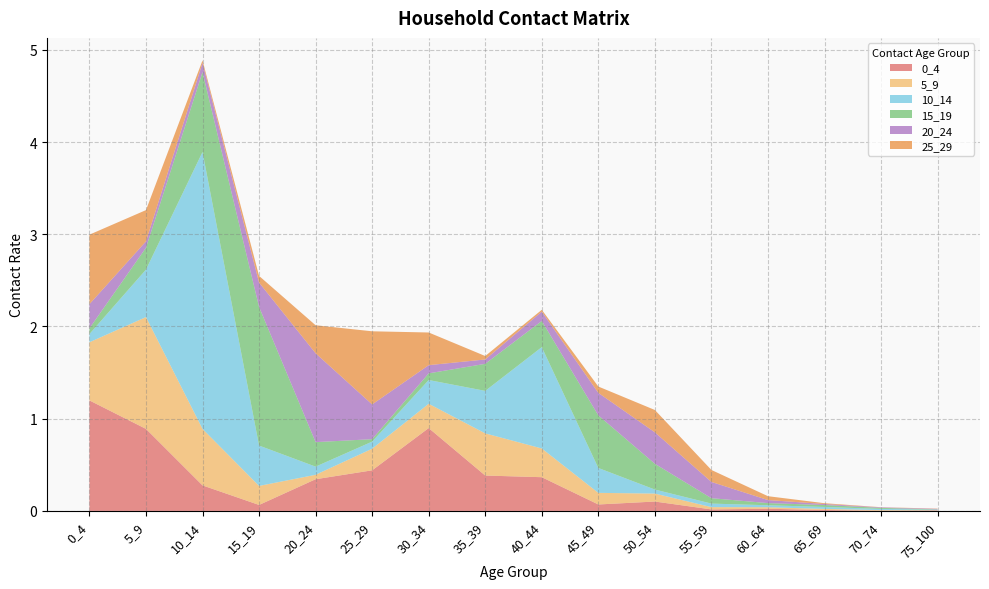

Reading left to right, what are all the values shown in this chart?

0_4: 1.2	0.9	0.3	0.1	0.3	0.4	0.9	0.4	0.4	0.1	0.1	0.0	0.0	0.0	0.0	0.0
5_9: 0.6	1.2	0.6	0.2	0.0	0.2	0.3	0.5	0.3	0.1	0.1	0.0	0.0	0.0	0.0	0.0
10_14: 0.1	0.5	3.0	0.4	0.1	0.1	0.3	0.5	1.1	0.3	0.0	0.0	0.0	0.0	0.0	0.0
15_19: 0.1	0.2	0.9	1.5	0.3	0.0	0.1	0.3	0.3	0.6	0.3	0.1	0.0	0.0	0.0	0.0
20_24: 0.3	0.1	0.1	0.3	1.0	0.4	0.1	0.0	0.1	0.2	0.3	0.2	0.0	0.0	0.0	0.0
25_29: 0.8	0.3	0.0	0.1	0.3	0.8	0.4	0.0	0.0	0.1	0.2	0.1	0.0	0.0	0.0	0.0